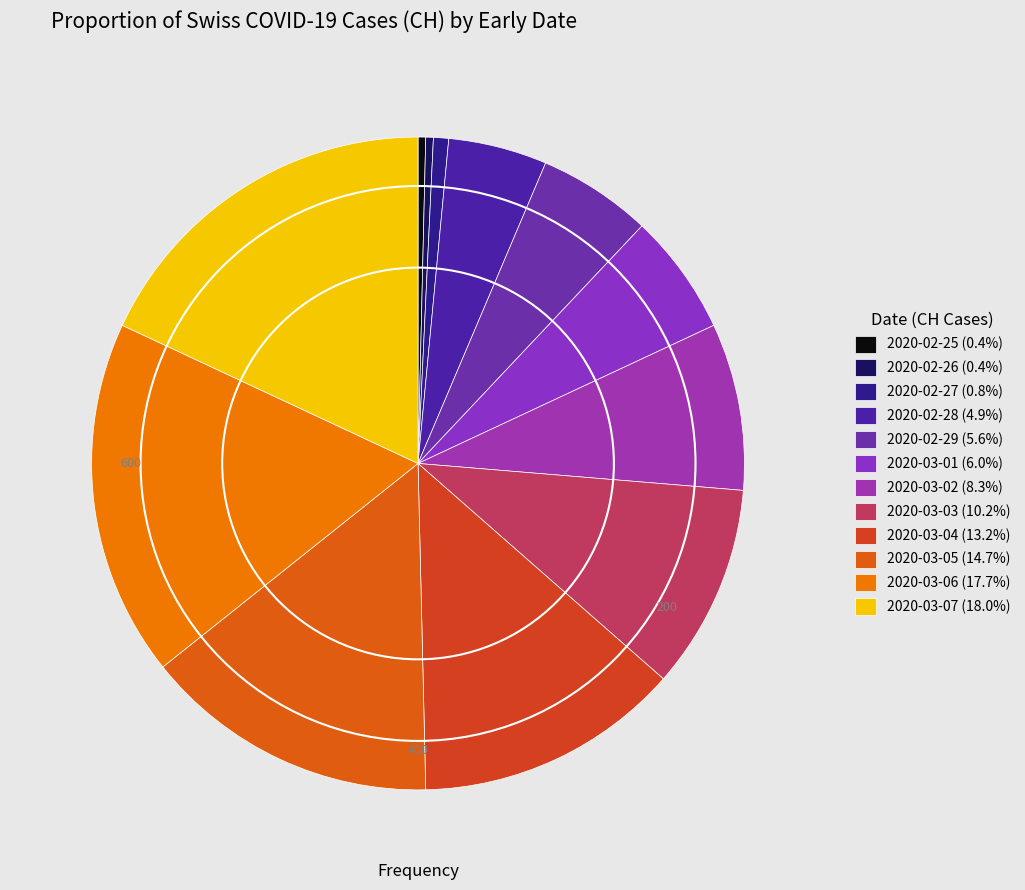

Approximately how many times larger is the value at 2020-03-03 compared to 2020-02-26?

27.0